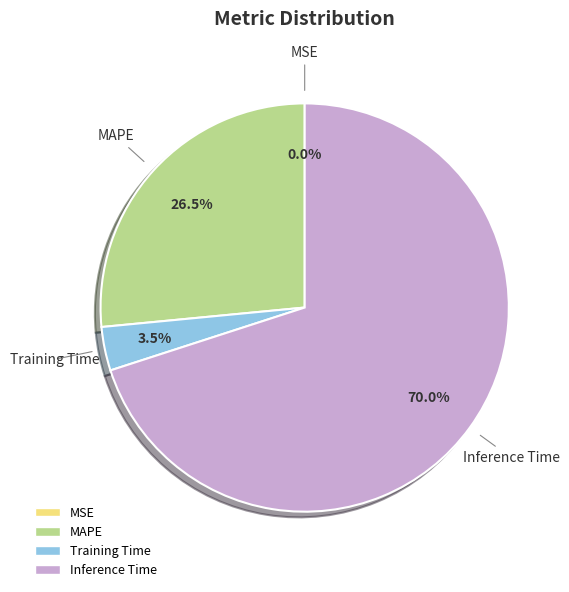

Which category has the biggest portion of the pie?

Inference Time